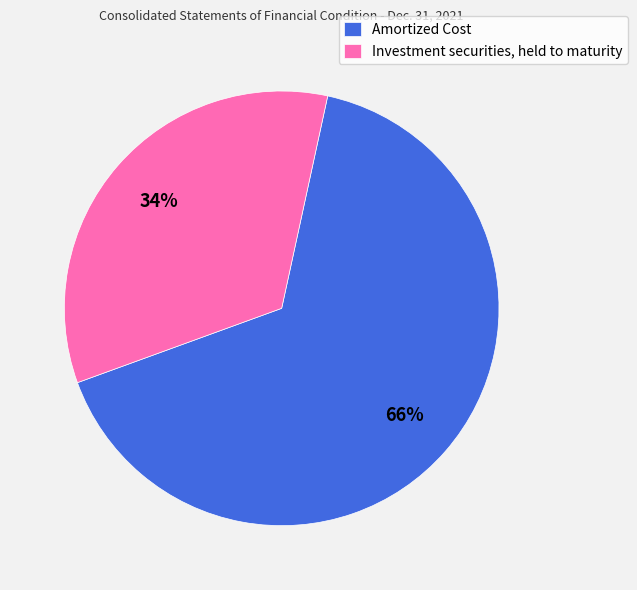

Does any single category account for the majority?

Yes